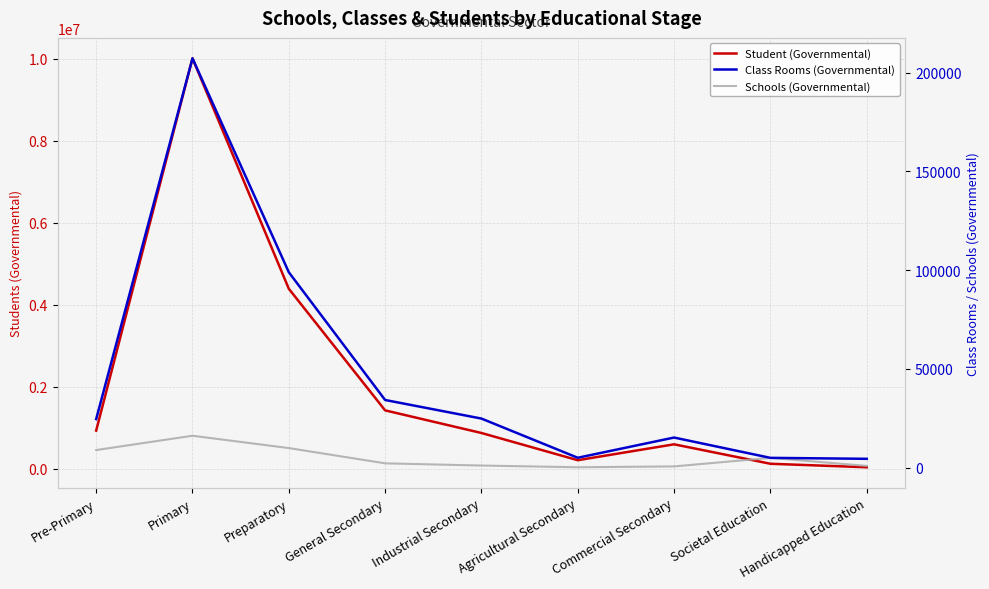

How many interior local valleys does the Class Rooms (Governmental) series have?

1